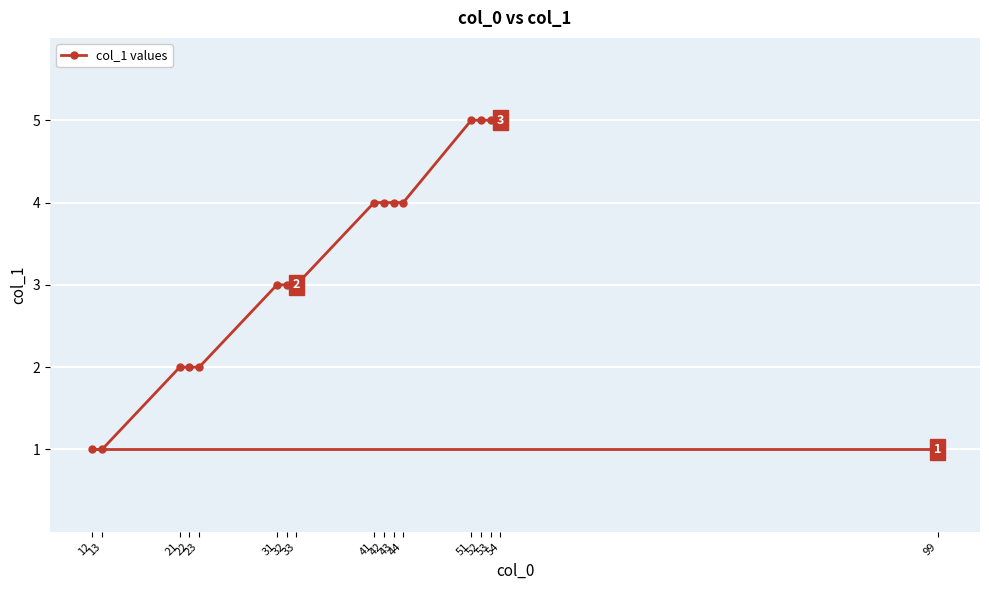

What is the value of the 11th point from the left?

4